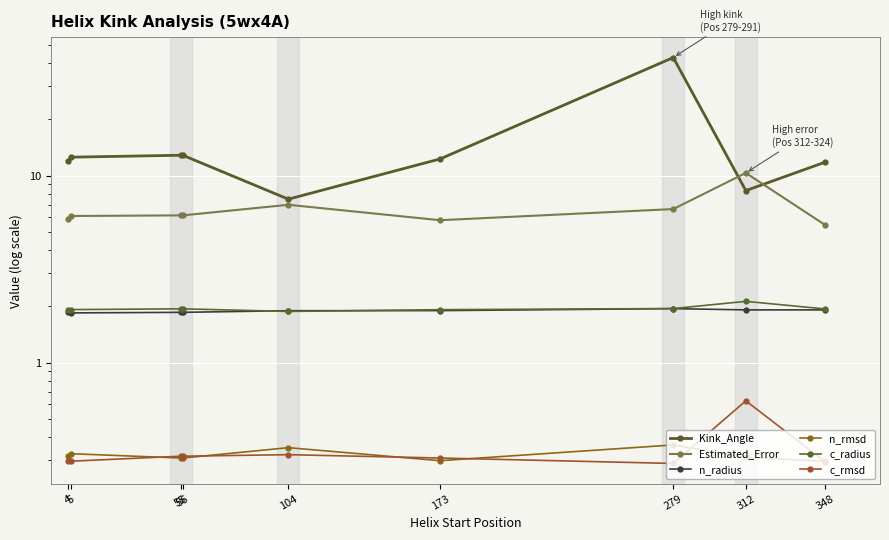

What is the value of the n_rmsd point at the 4th from the left?

0.3